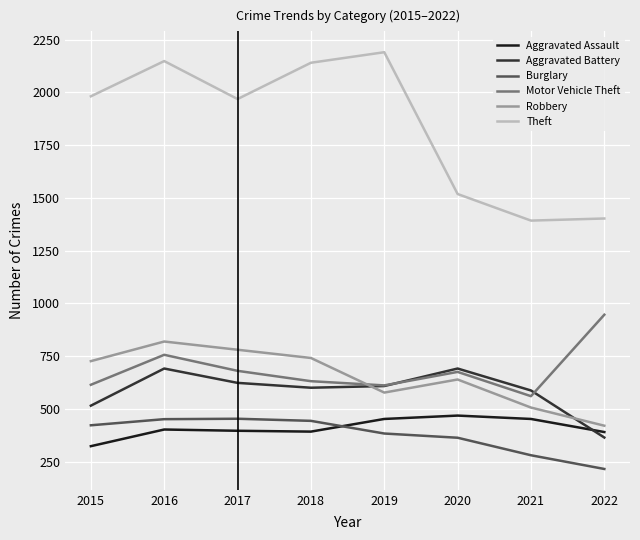

True or false: Aggravated Assault and Burglary cross at least once.

True